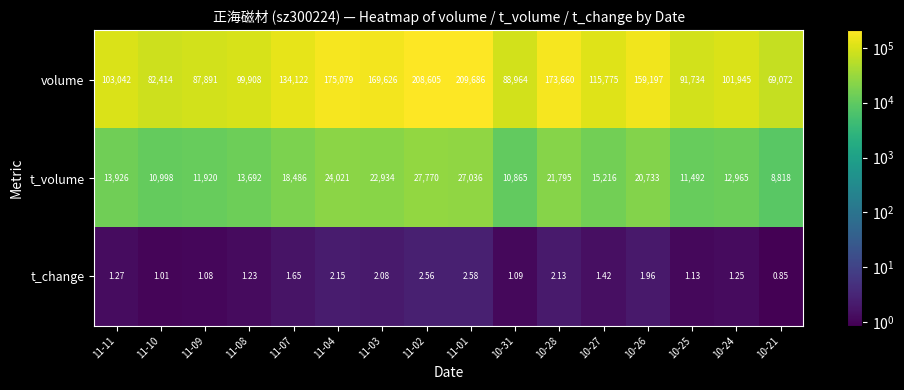

Is the value of volume at 10-27 greater than the value of t_volume at 10-27?

Yes